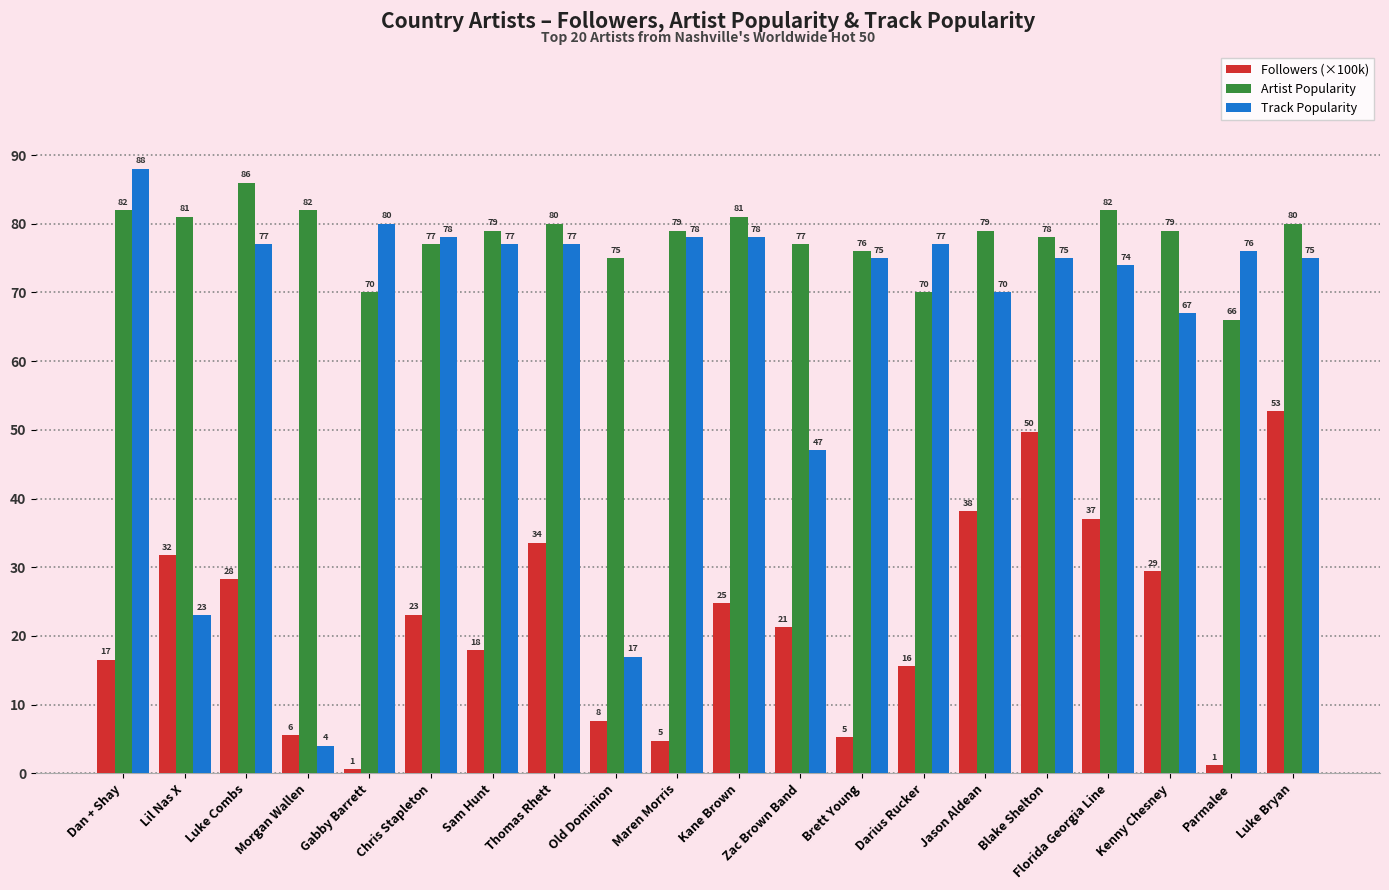

How many categories are shown in the chart?

20